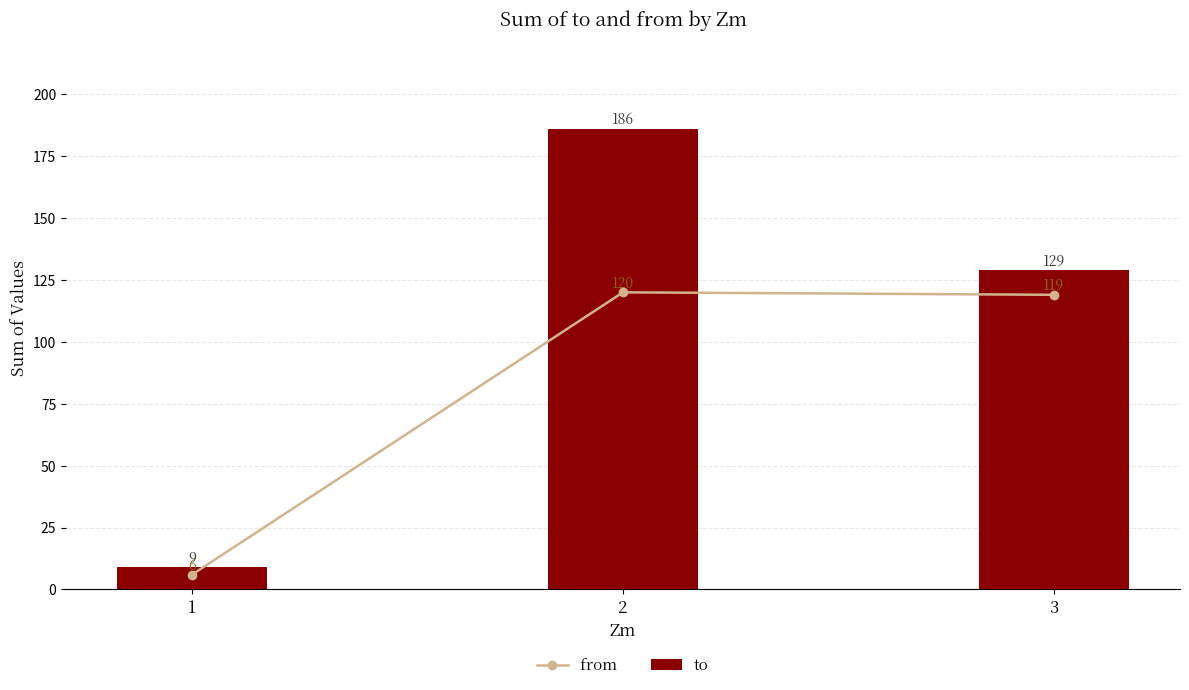

List the series in order of their overall mean, lowest first.

from , to